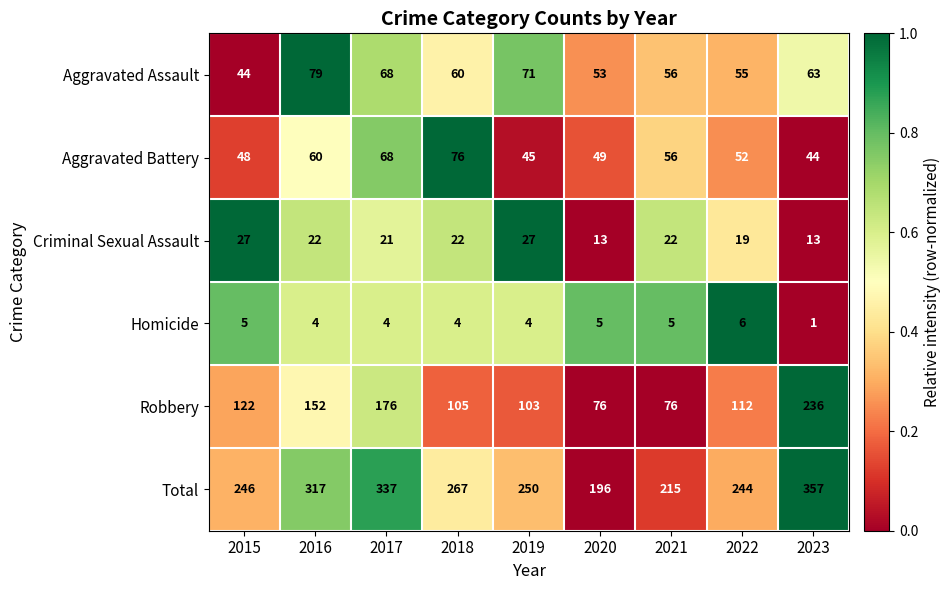

What value does the Aggravated Battery series have at 2018?

76